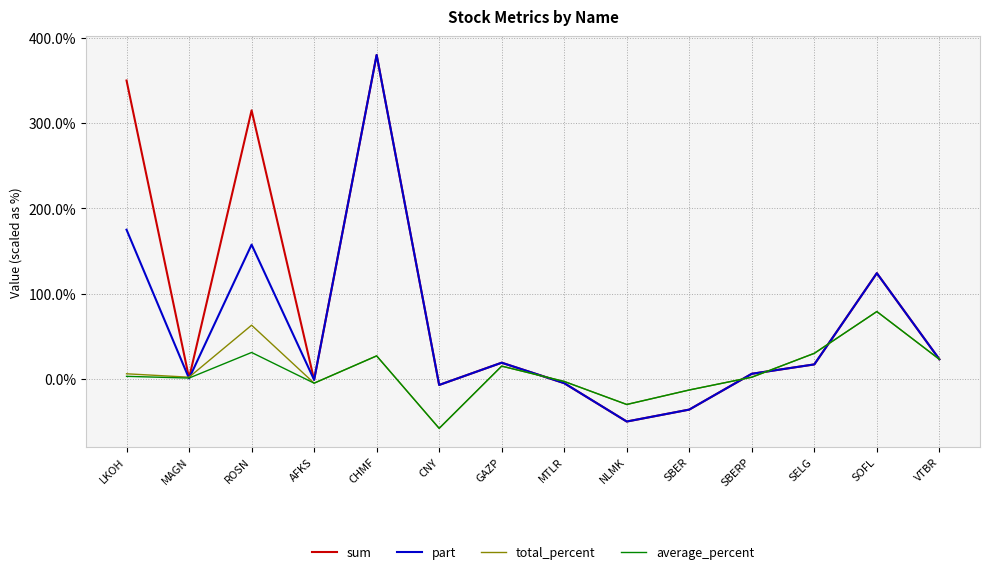

What are all the series names shown in the legend?

sum, part, total_percent, average_percent